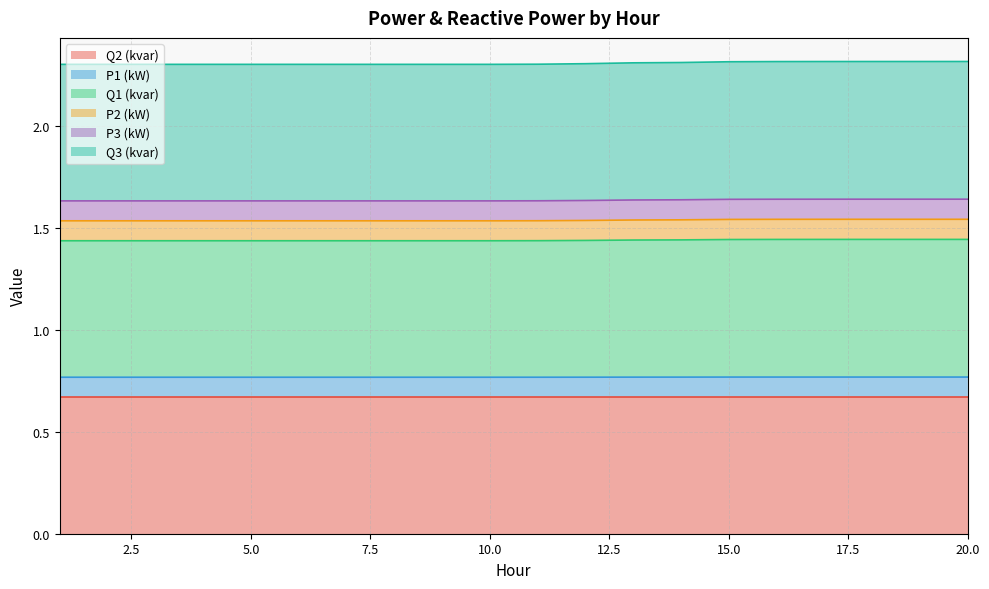

The Q3 (kvar) series shows 0.8 at 16. True or false?

False